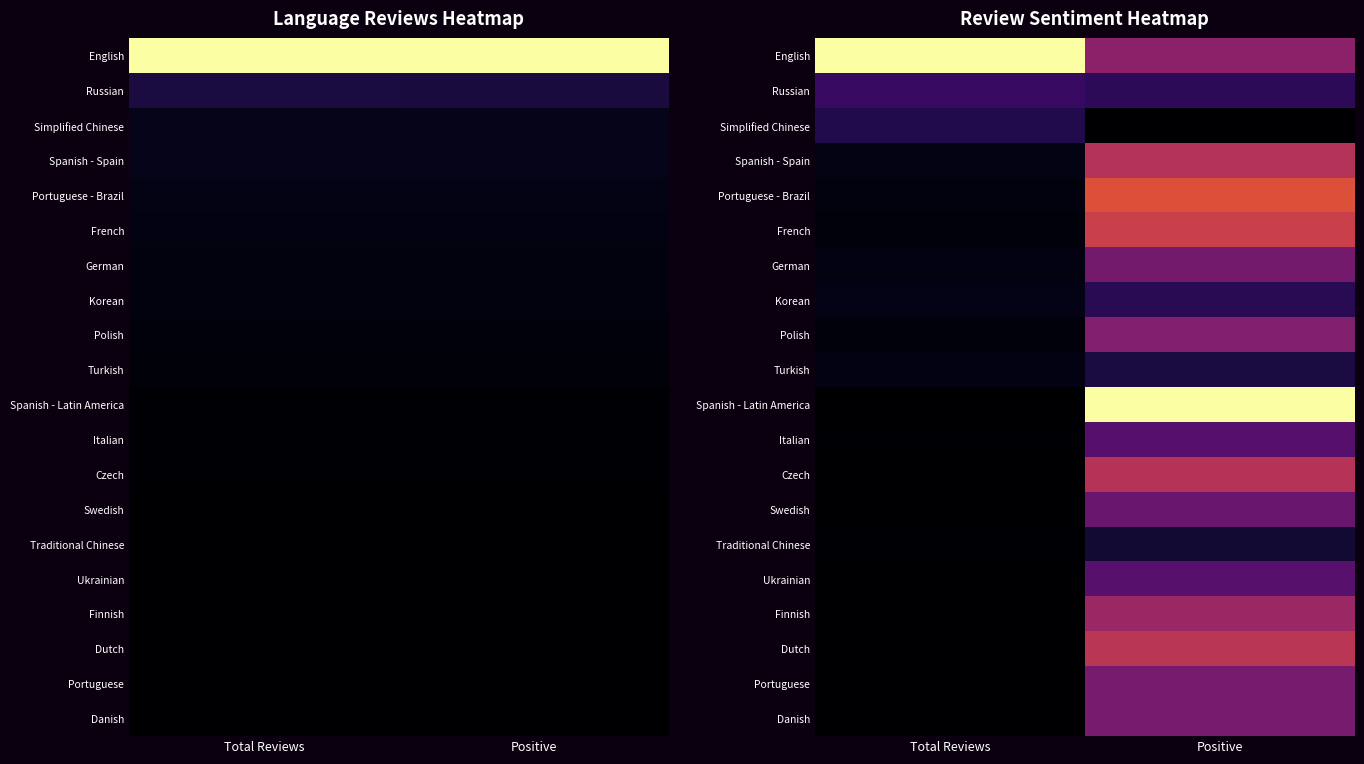

At which category is the sum across all series the highest?

Positive